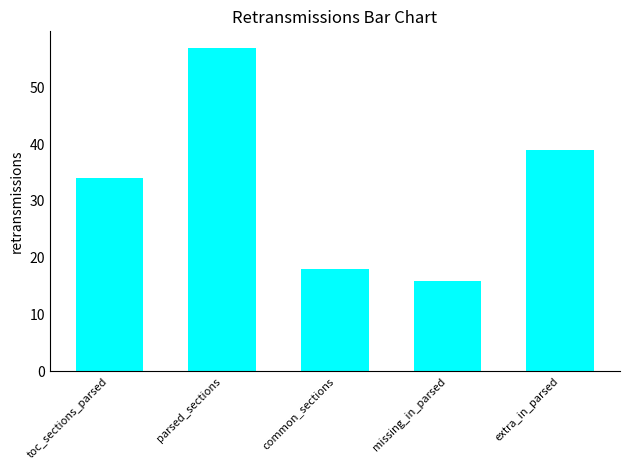

What is the difference between the maximum and minimum values?

41